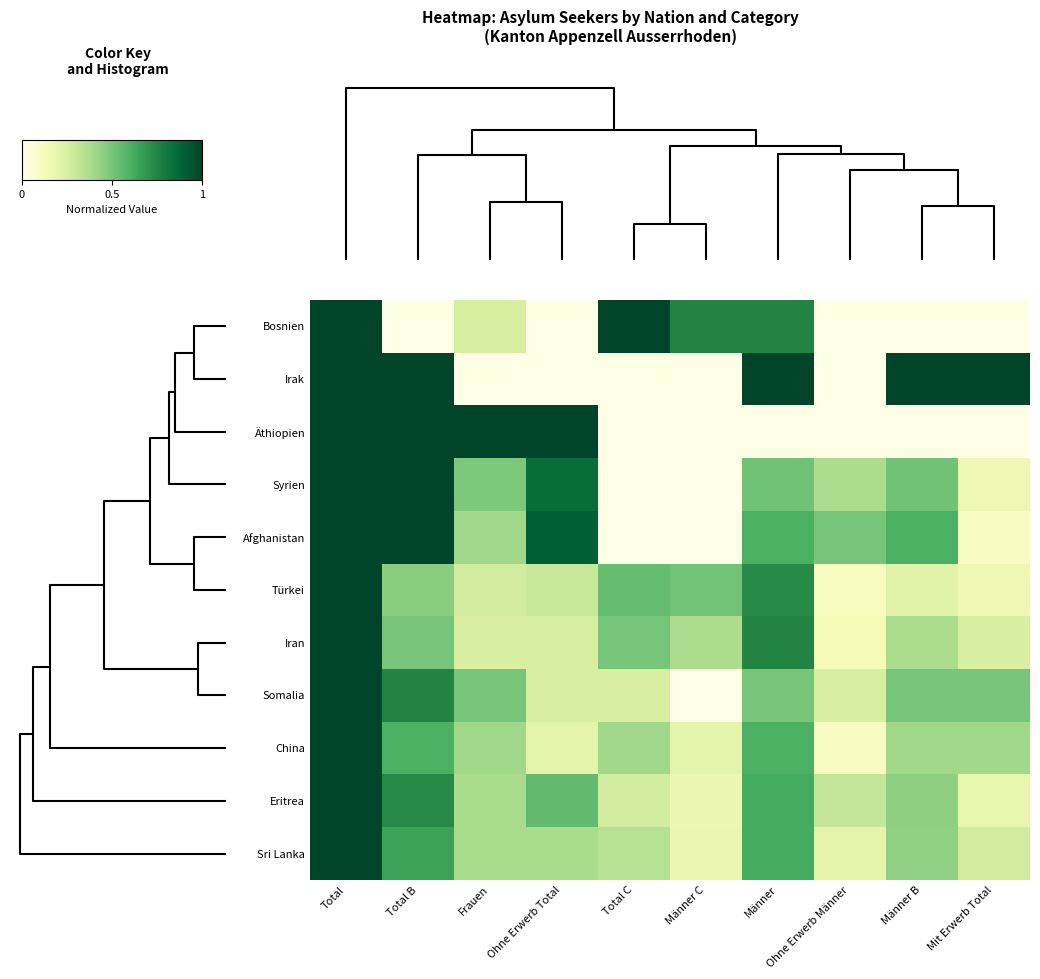

What is the total value across all series at Männer B?

4.5